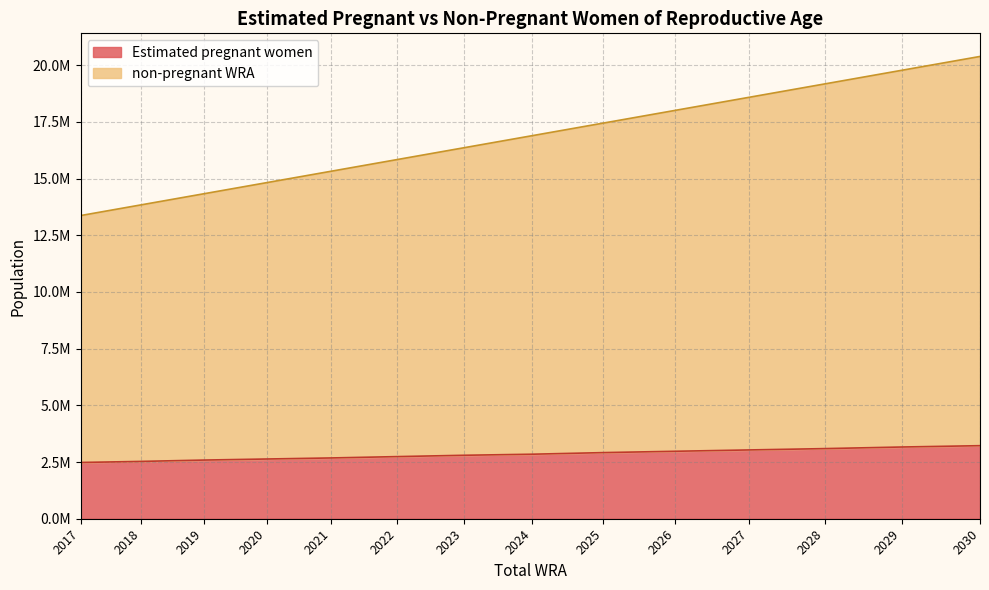

What is the total value across all series at 2029?

22939056.8